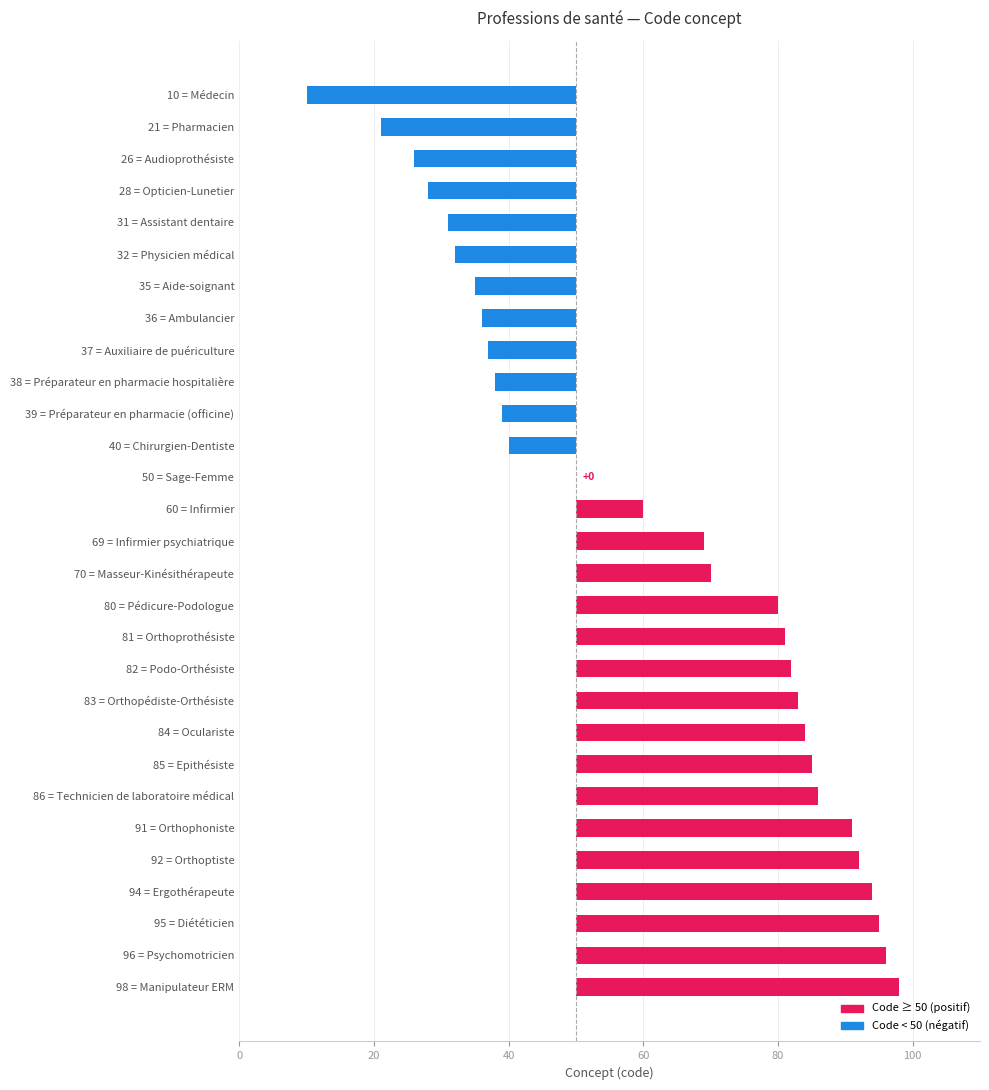

Reading left to right, transcribe all the data shown in this chart.

-40	-29	-24	-22	-19	-18	-15	-14	-13	-12	-11	-10	0	10	19	20	30	31	32	33	34	35	36	41	42	44	45	46	48